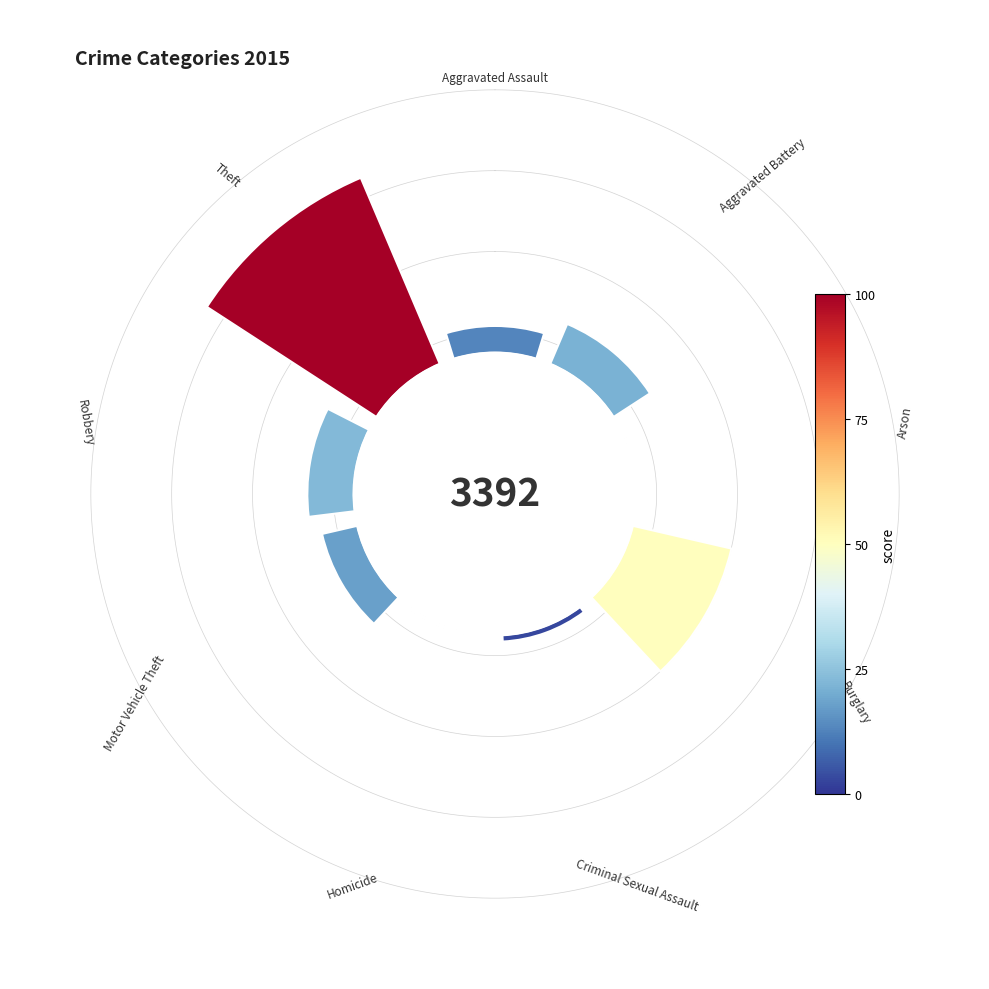

To the nearest percent, what is the average slice percentage?

11%